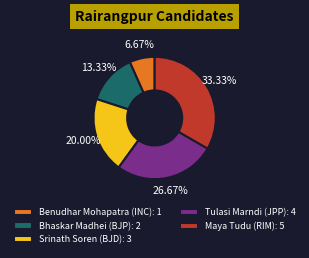

To the nearest percent, what is the difference between the Bhaskar Madhei (BJP) and Srinath Soren (BJD) slice percentages?

7%